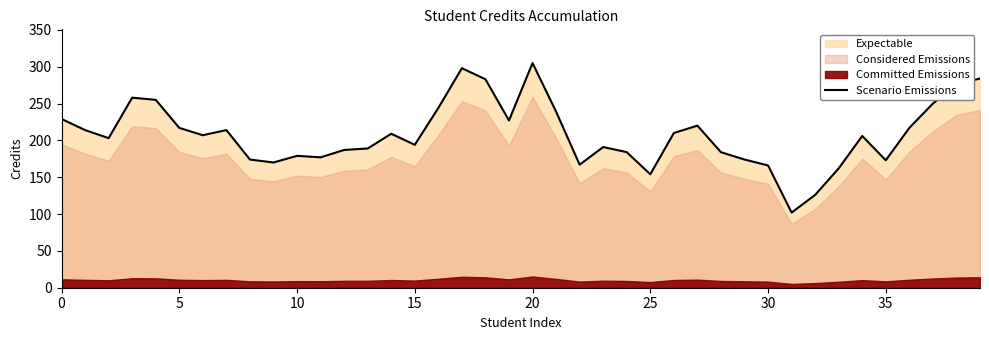

The value of Scenario Emissions at 30 is 289. True or false?

False